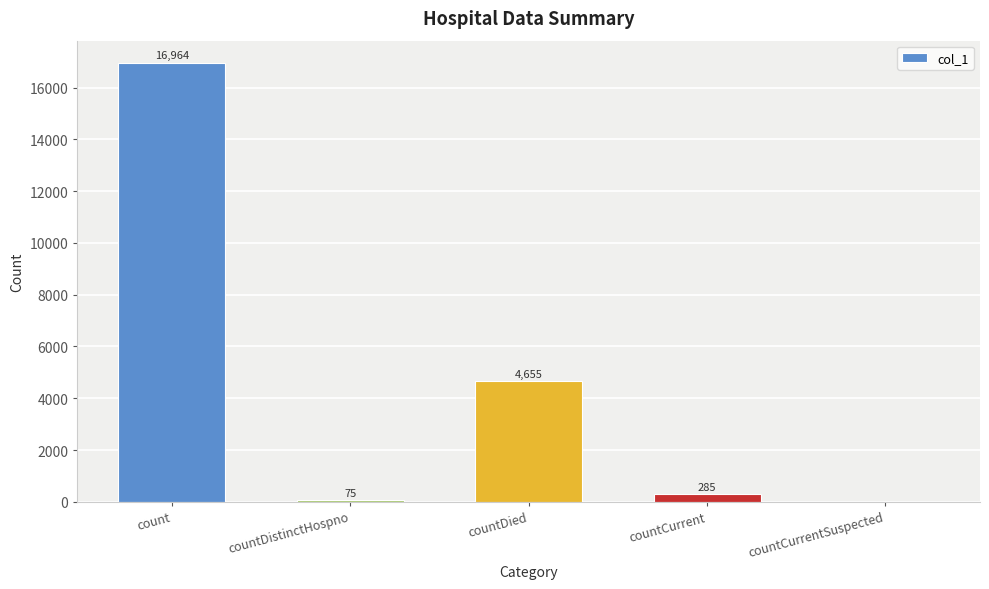

Which category has the highest value across all series?

count